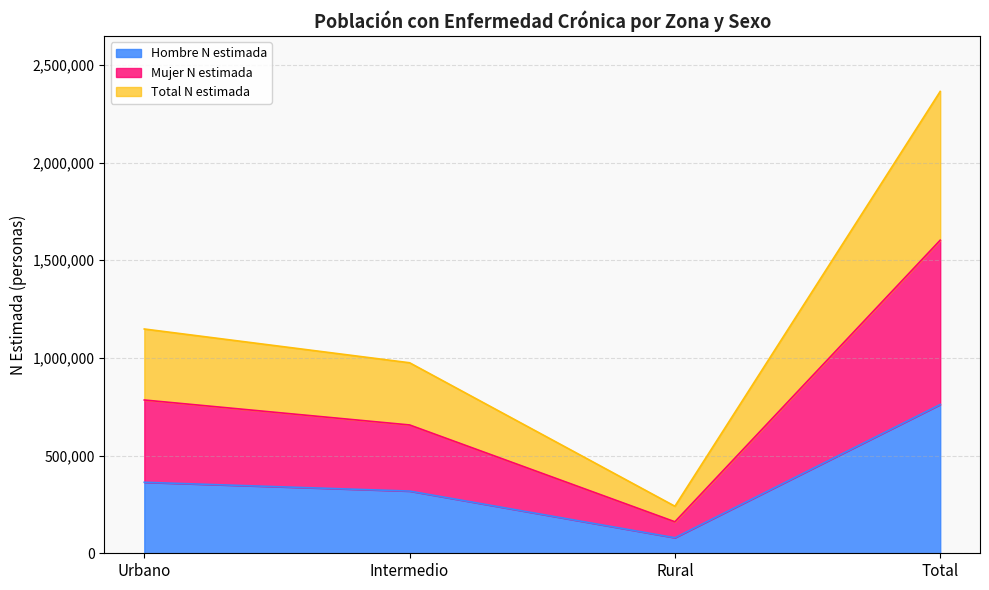

True or false: Mujer (n muestra) and Total (n muestra) intersect in this chart.

False